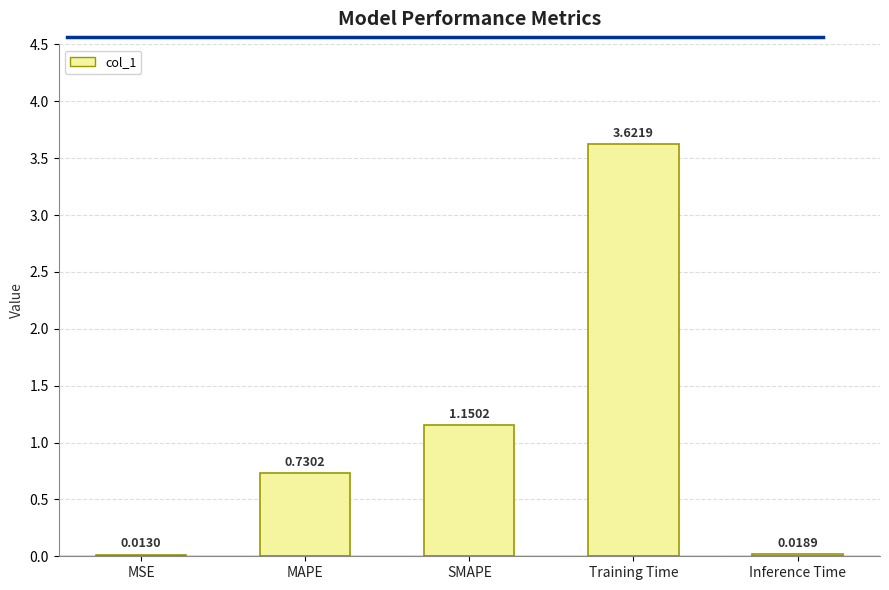

What is the sum of all values?

5.5